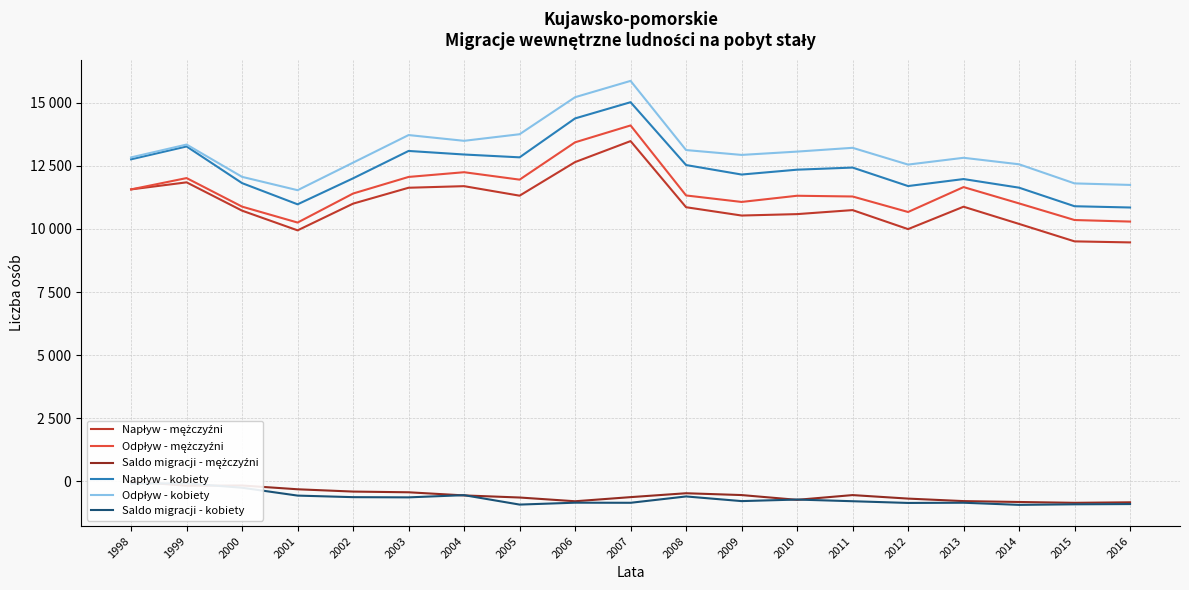

True or false: Napływ - mężczyźni and Saldo migracji - kobiety cross at least once.

False